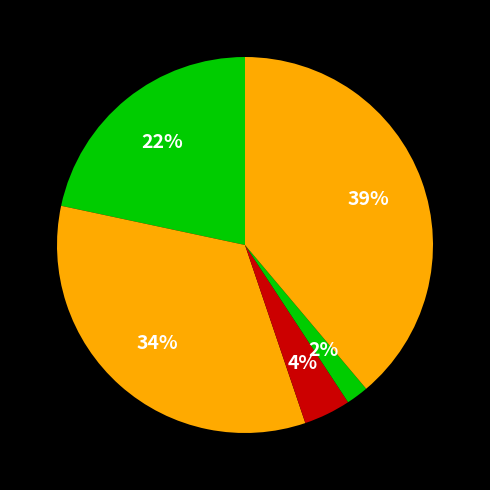

Which slice is the largest?

Robbery